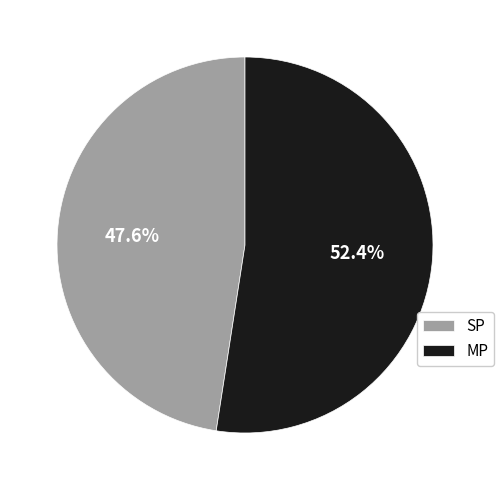

Which category accounts for the majority?

MP